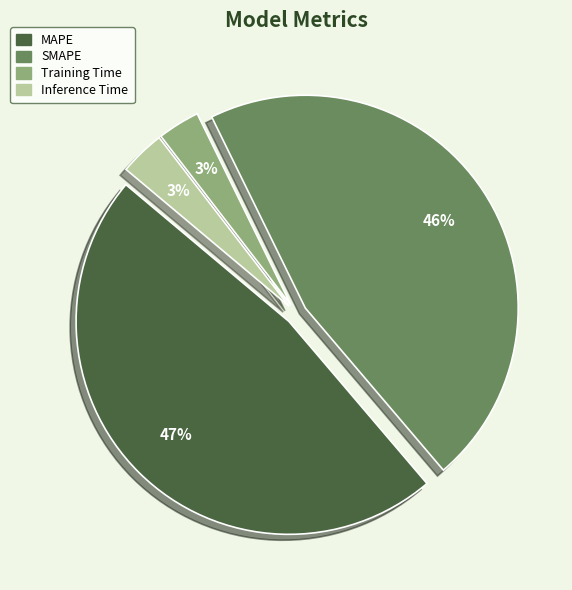

To the nearest percent, what is the difference between the Inference Time and SMAPE slice percentages?

43%